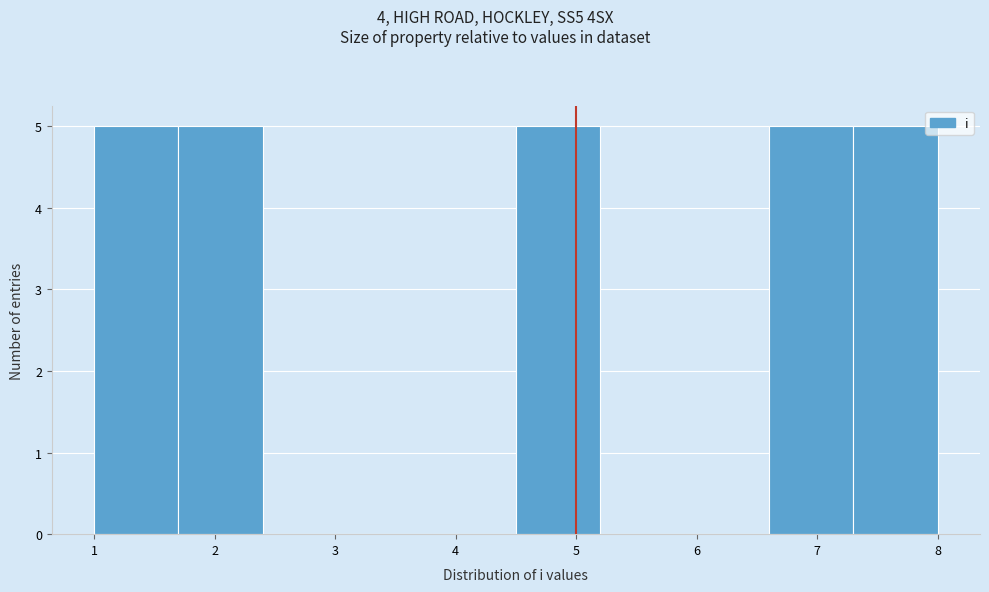

Reading left to right, list every bar in this chart as the range it spans on the x-axis followed by its height. The values are not printed on the chart, so give them approximately, as read against the axis.

1.0 to 1.7: 5
1.7 to 2.4: 5
2.4 to 3.1: 0
3.1 to 3.8: 0
3.8 to 4.5: 0
4.5 to 5.2: 5
5.2 to 5.9: 0
5.9 to 6.6: 0
6.6 to 7.3: 5
7.3 to 8.0: 5